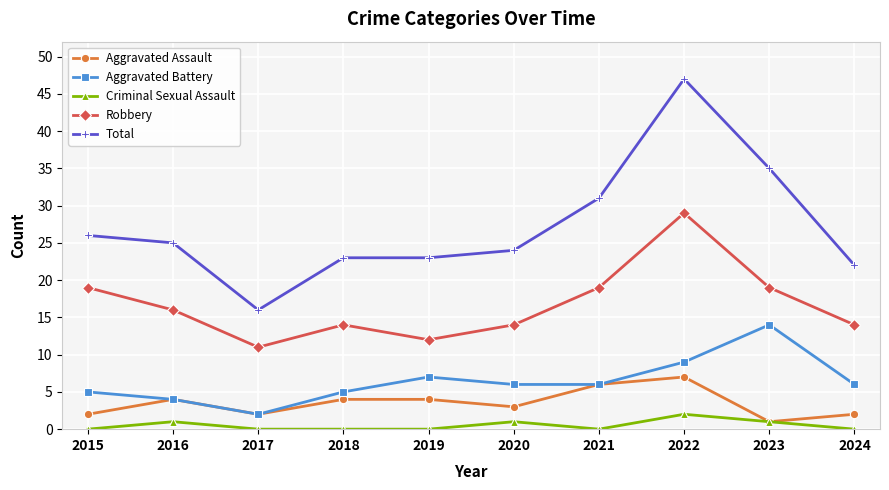

True or false: Aggravated Assault and Robbery intersect in this chart.

False